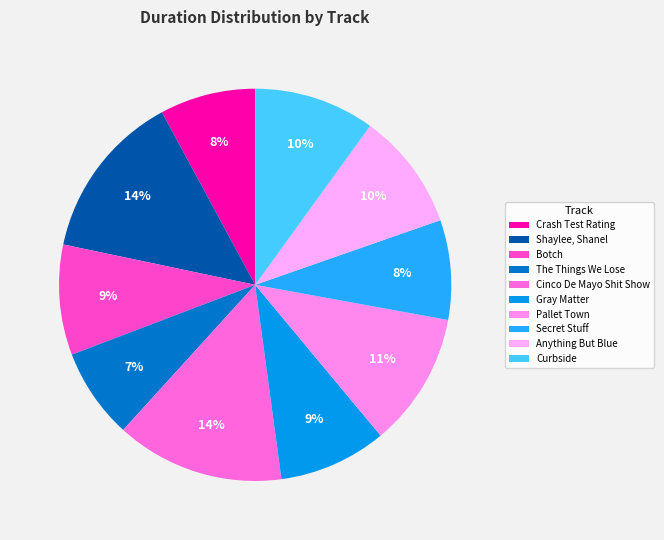

Is it true that Shaylee, Shanel is 14% of the pie?

True